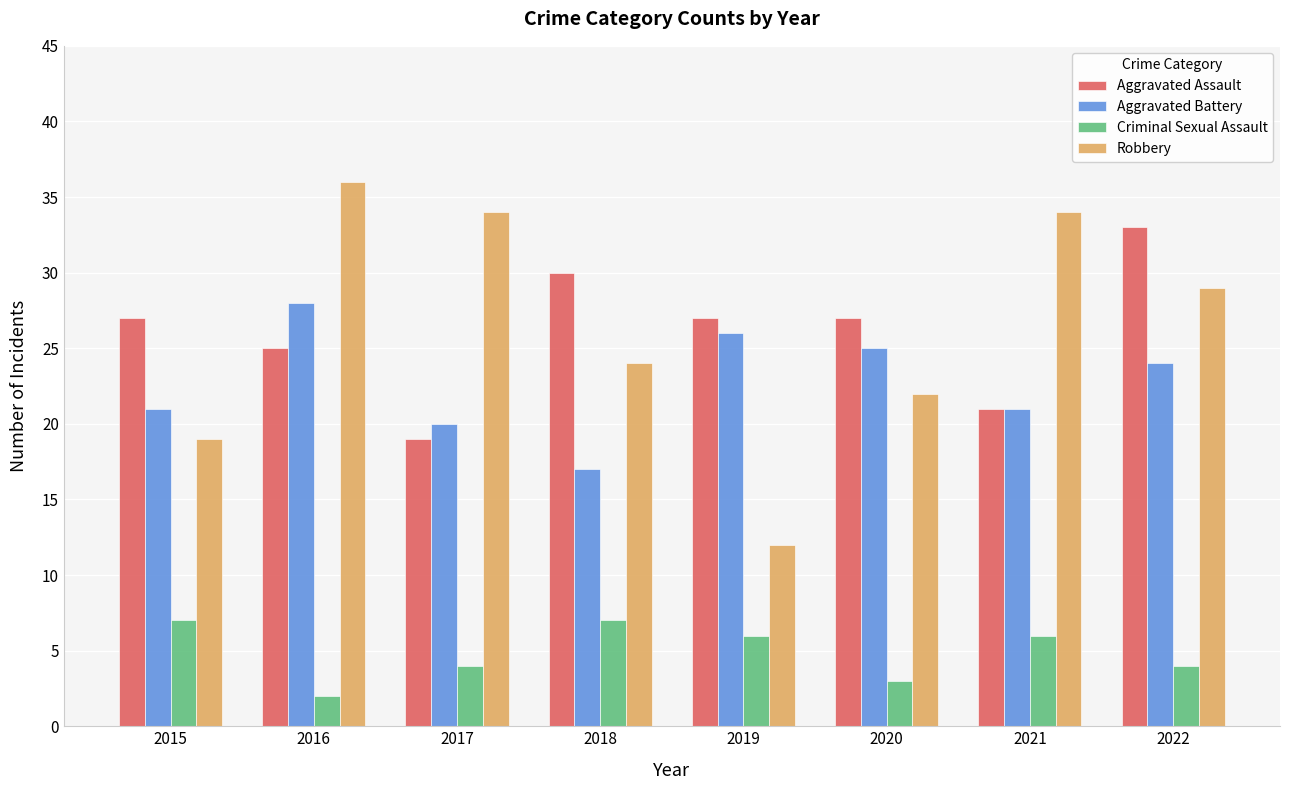

The Robbery series shows 10 at 2020. True or false?

False